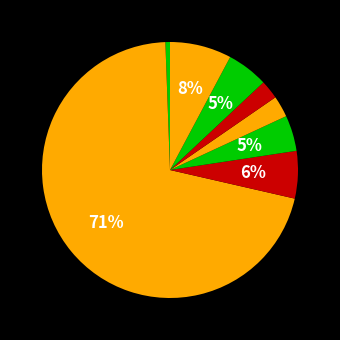

To the nearest percent, what is the average slice percentage?

12%